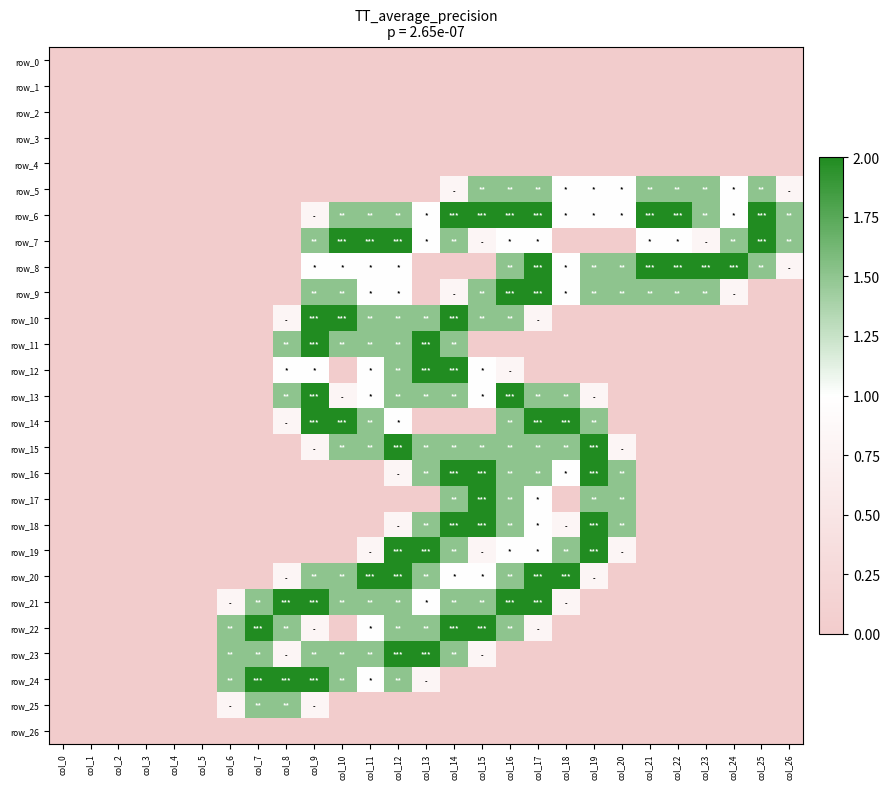

Is it true that row_12 equals -0.6 at col_19?

False